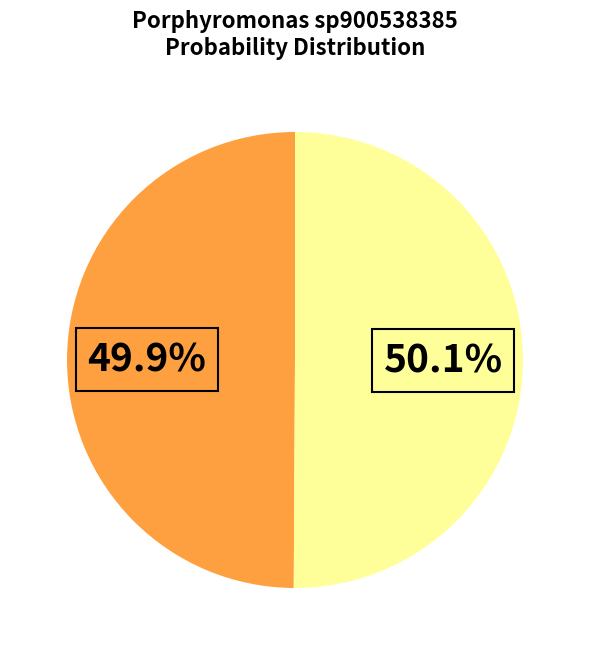

Is there a majority slice in this chart?

Yes